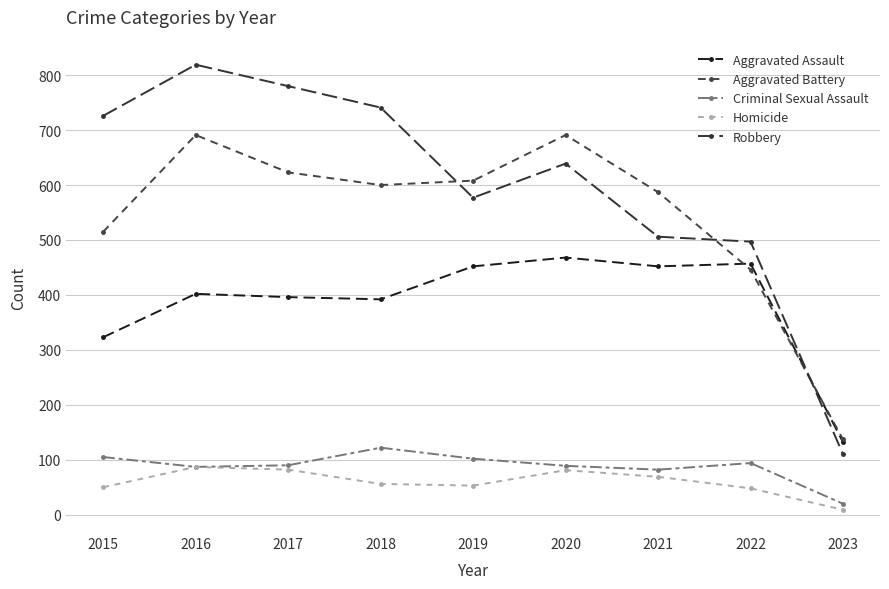

What is the total value across all series at 2021?

1696